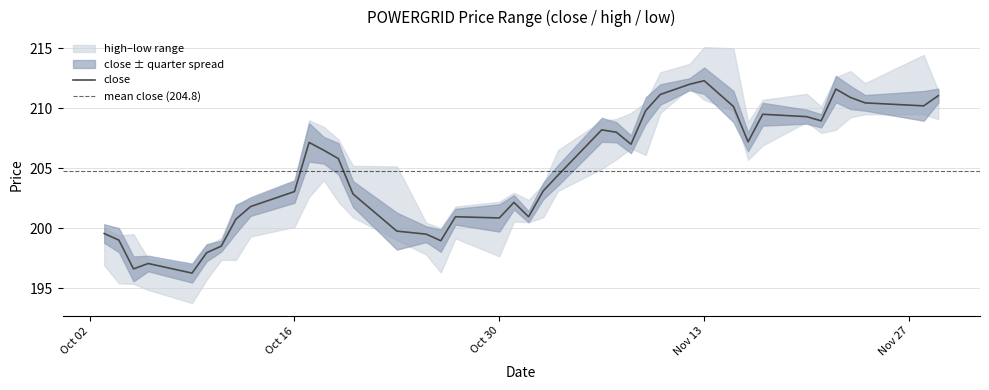

How many interior local peaks does the close series have?

8